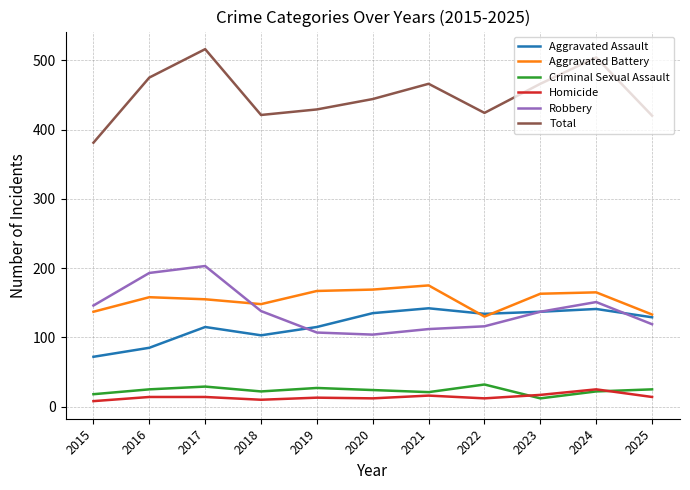

What value does the Criminal Sexual Assault series have at 2025?

25